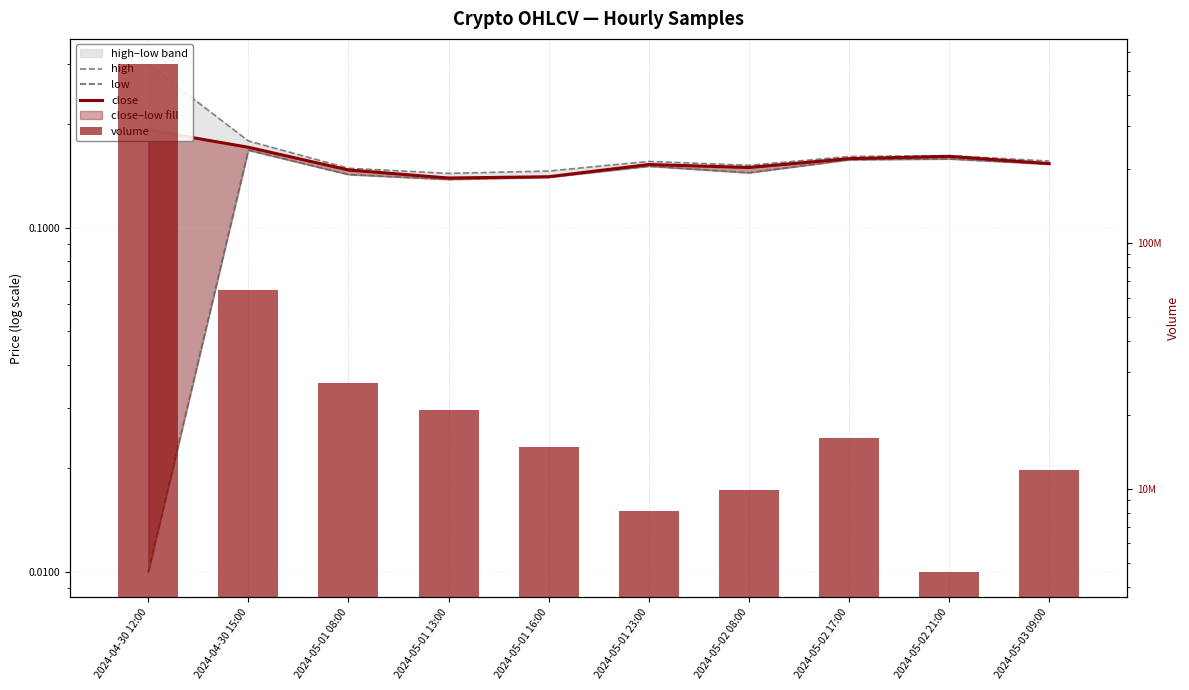

Reading right to left, extract all data points from this chart.

high: 0.2	0.2	0.2	0.2	0.2	0.1	0.1	0.1	0.2	0.3
low: 0.2	0.2	0.2	0.1	0.2	0.1	0.1	0.1	0.2	0.0
close: 0.2	0.2	0.2	0.1	0.2	0.1	0.1	0.1	0.2	0.2
volume: 11914251.5	4597972.0	16132187.7	9890419.6	8155468.5	14788796.9	20982025.6	26994531.5	64364117.2	534696747.3